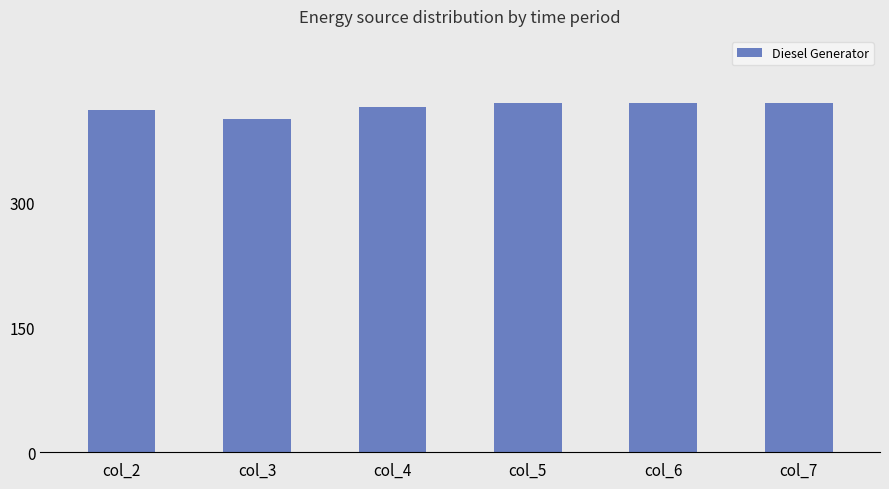

Which has a higher value, col_4 or col_5?

col_5